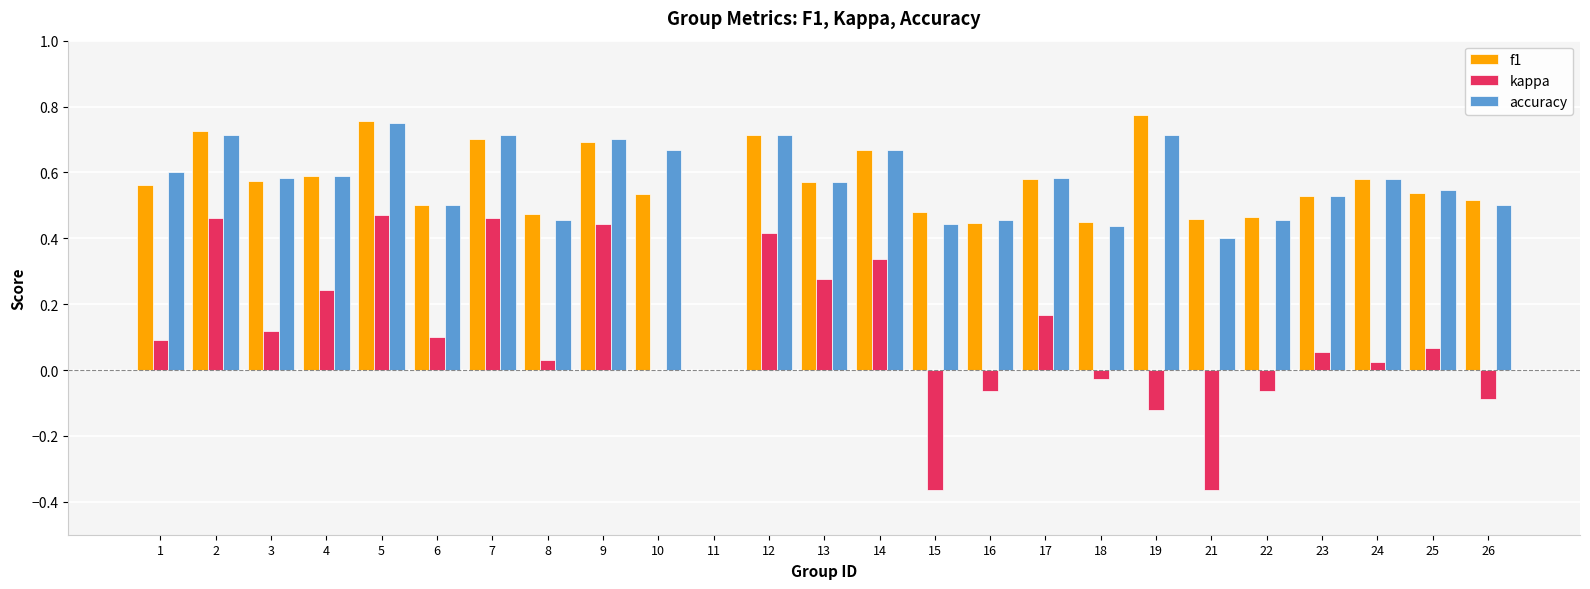

Between 4 and 21, which series saw the biggest shift?

kappa